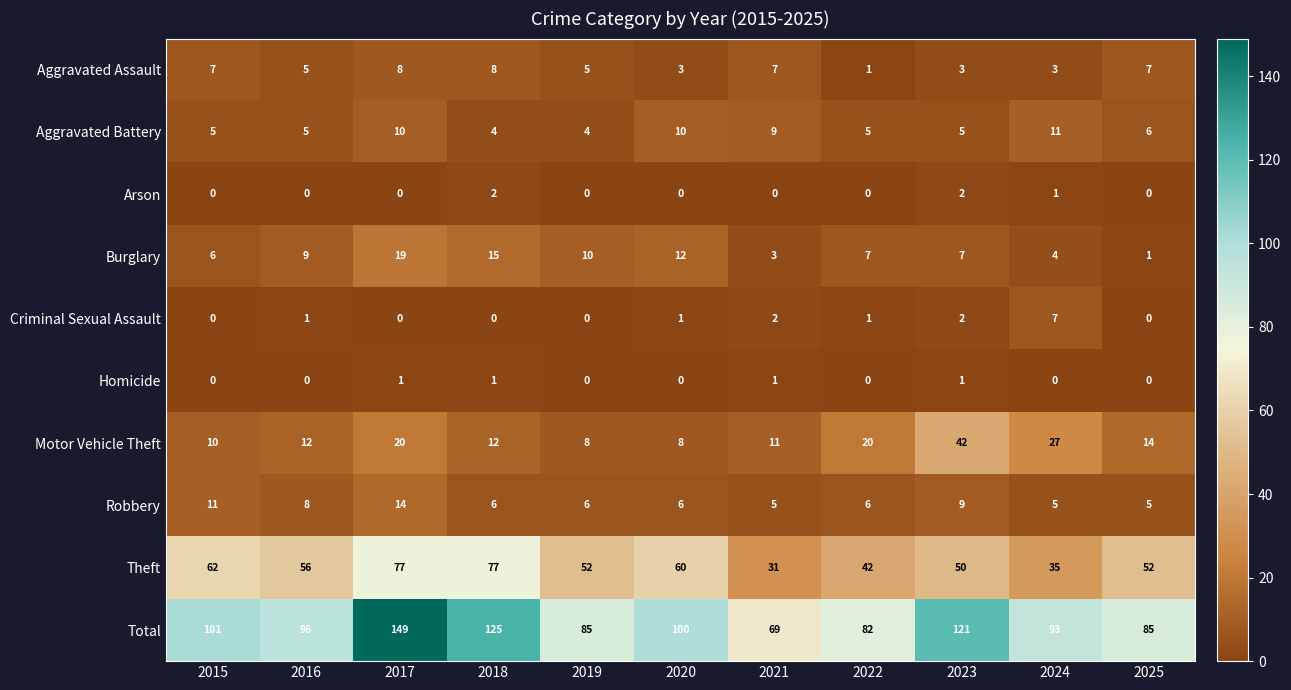

Which category has the lowest value in the Burglary series?

2025